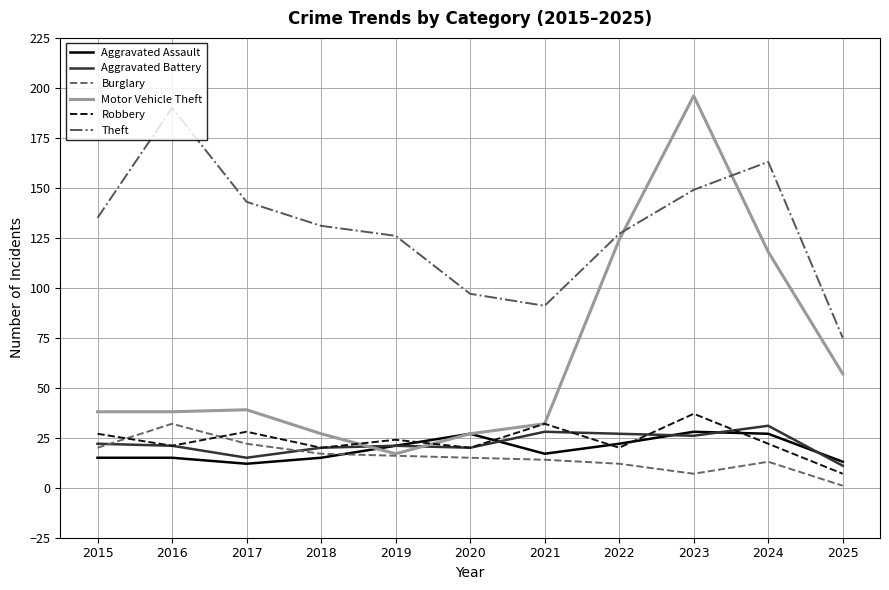

Reading left to right, list all the values displayed in this chart.

Aggravated Assault: 2015=15	2016=15	2017=12	2018=15	2019=21	2020=27	2021=17	2022=22	2023=28	2024=27	2025=13
Aggravated Battery: 2015=22	2016=21	2017=15	2018=20	2019=21	2020=20	2021=28	2022=27	2023=26	2024=31	2025=11
Burglary: 2015=20	2016=32	2017=22	2018=17	2019=16	2020=15	2021=14	2022=12	2023=7	2024=13	2025=1
Motor Vehicle Theft: 2015=38	2016=38	2017=39	2018=27	2019=17	2020=27	2021=32	2022=124	2023=196	2024=118	2025=57
Robbery: 2015=27	2016=21	2017=28	2018=20	2019=24	2020=20	2021=32	2022=20	2023=37	2024=22	2025=7
Theft: 2015=135	2016=190	2017=143	2018=131	2019=126	2020=97	2021=91	2022=127	2023=149	2024=163	2025=75